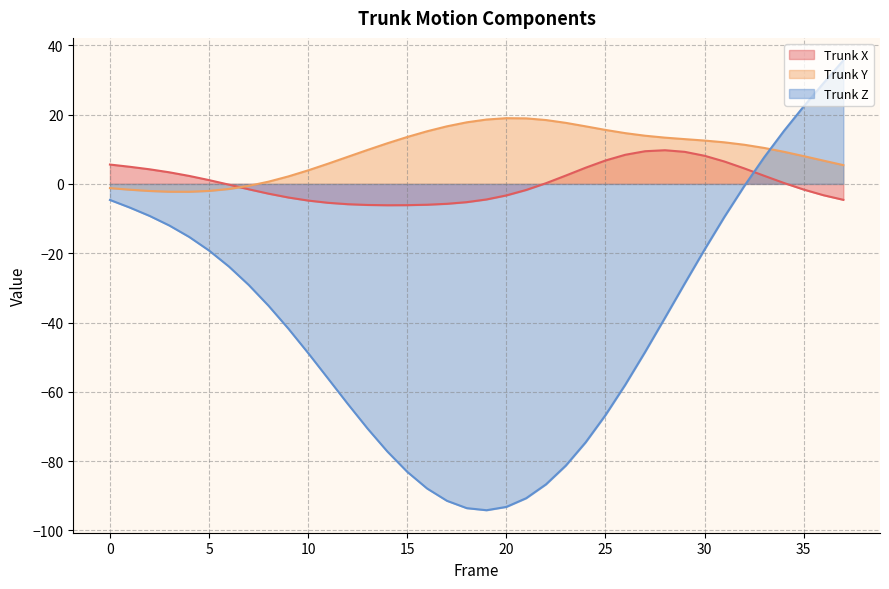

Reading right to left, list all the values displayed in this chart.

Trunk X: -4.6	-3.3	-1.6	0.3	2.4	4.5	6.5	8.1	9.2	9.7	9.4	8.4	6.8	4.7	2.4	0.2	-1.7	-3.3	-4.5	-5.3	-5.7	-6.0	-6.1	-6.2	-6.1	-5.9	-5.5	-4.8	-3.9	-2.8	-1.6	-0.2	1.1	2.3	3.3	4.2	4.9	5.6
Trunk Y: 5.4	6.7	8.0	9.3	10.4	11.3	12.0	12.5	12.9	13.3	13.9	14.6	15.6	16.6	17.6	18.4	18.9	19.0	18.6	17.8	16.6	15.2	13.5	11.7	9.8	7.8	5.8	3.9	2.2	0.6	-0.6	-1.5	-2.0	-2.3	-2.3	-2.0	-1.7	-1.2
Trunk Z: 35.6	29.1	22.4	15.3	7.6	-0.6	-9.5	-18.9	-28.7	-38.7	-48.5	-57.9	-66.7	-74.6	-81.3	-86.7	-90.7	-93.2	-94.2	-93.6	-91.4	-87.9	-83.1	-77.2	-70.6	-63.5	-56.1	-48.8	-41.8	-35.2	-29.2	-23.8	-19.2	-15.3	-12.0	-9.2	-6.8	-4.6